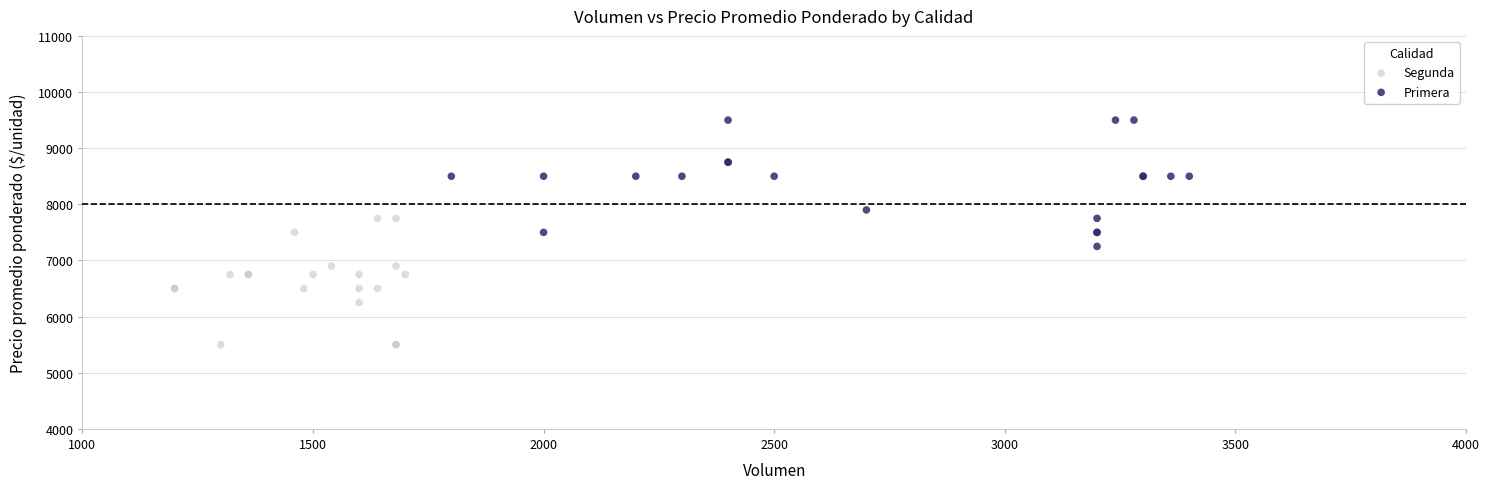

Which series reaches the minimum Y coordinate?

Segunda